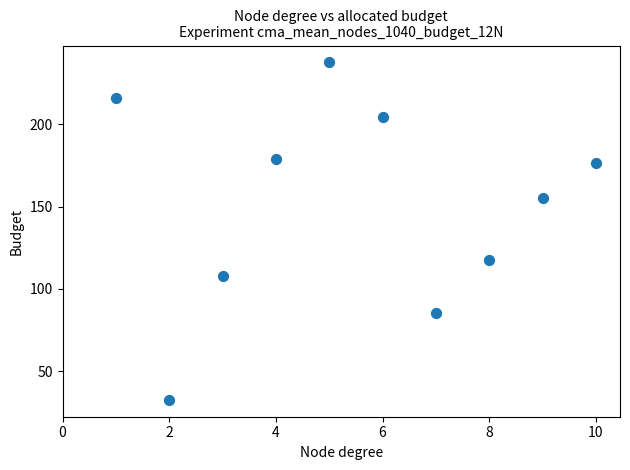

What is the range of Y values (max minus min)?

205.0